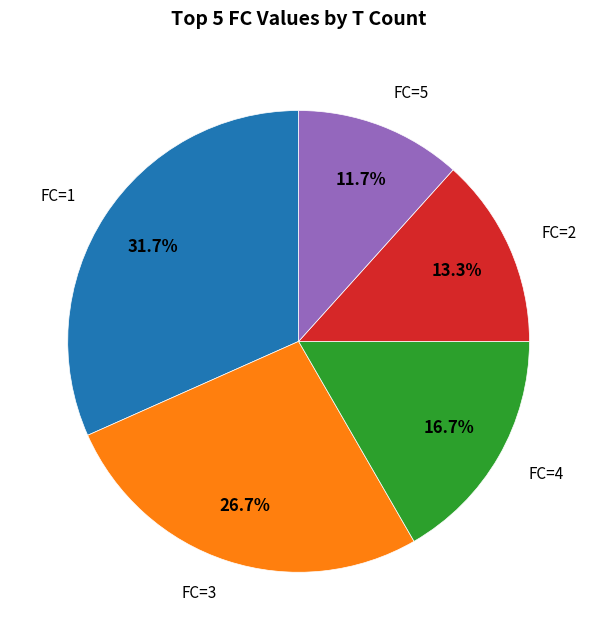

Which category has the smallest portion of the pie?

FC=5